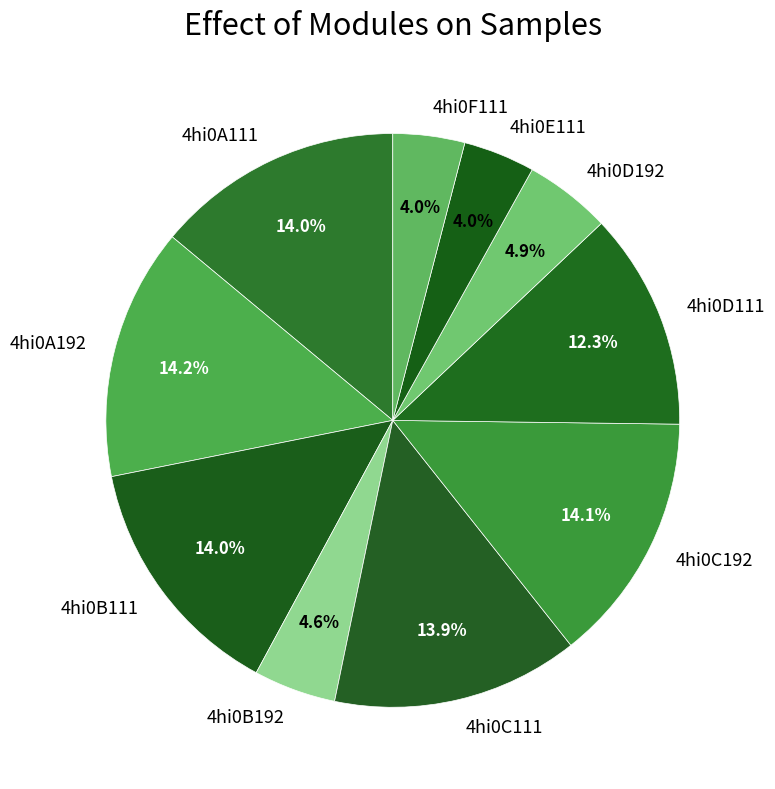

What is the ratio of the value at 4hi0F111 to the value at 4hi0B111?

0.3